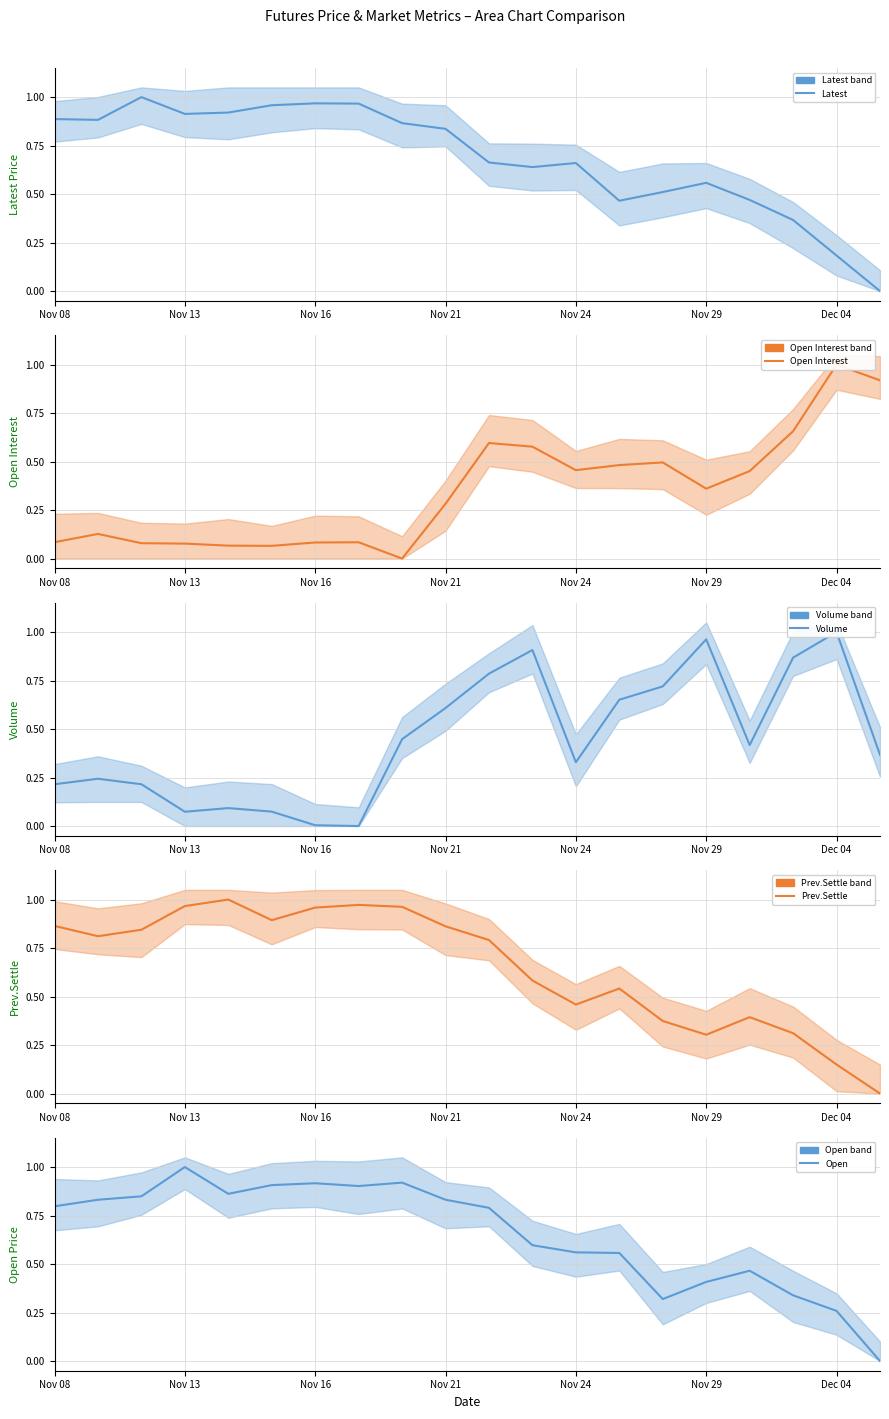

What is the sum of all Open values?

13.1